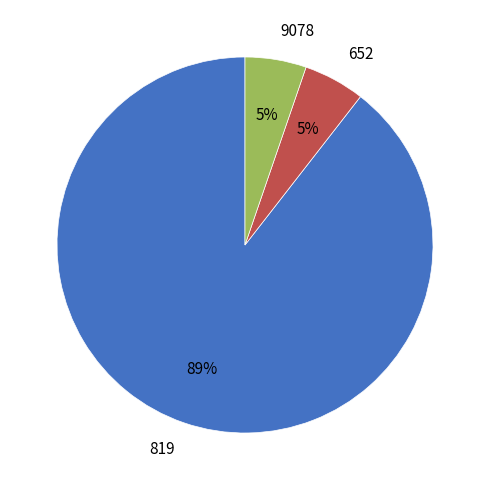

To the nearest percent, what portion does 9078 represent?

5%